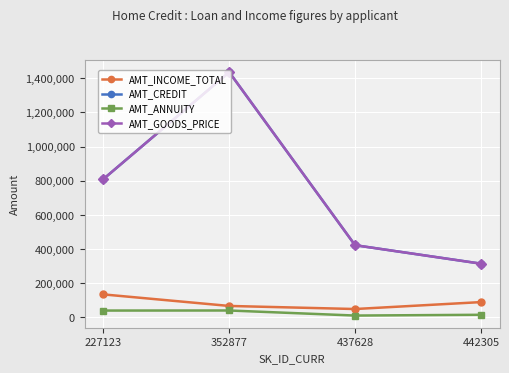

Is this an area chart (filled region under the line)?

No